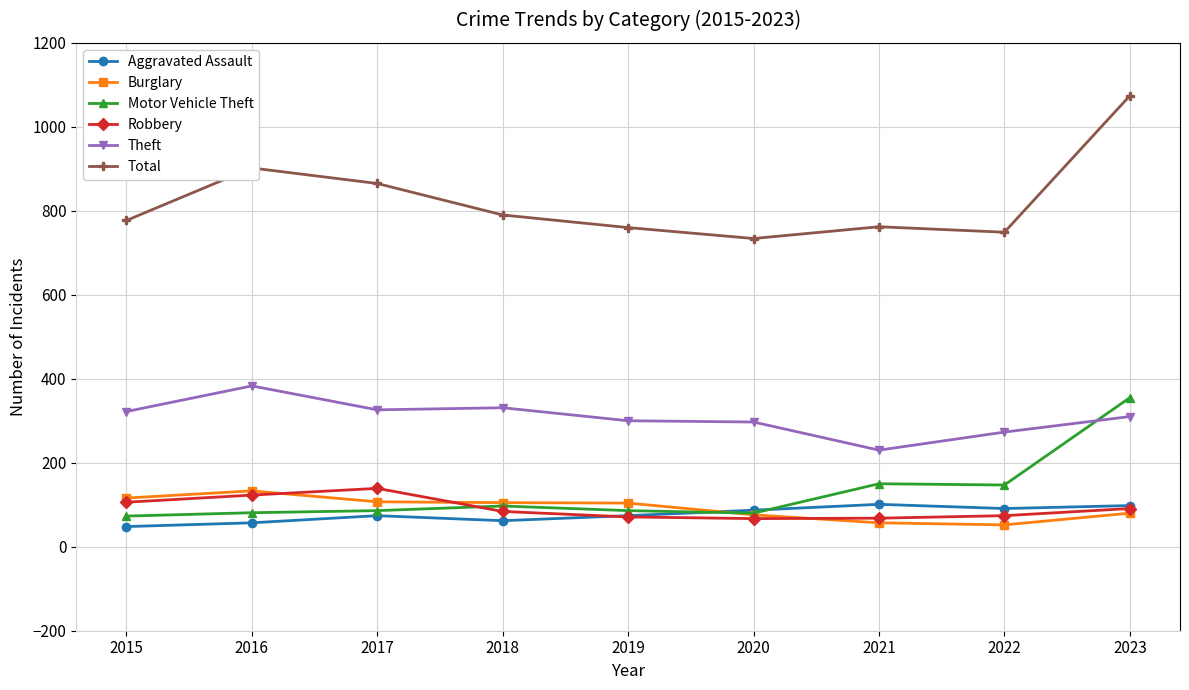

At which category is the sum across all series the highest?

2023